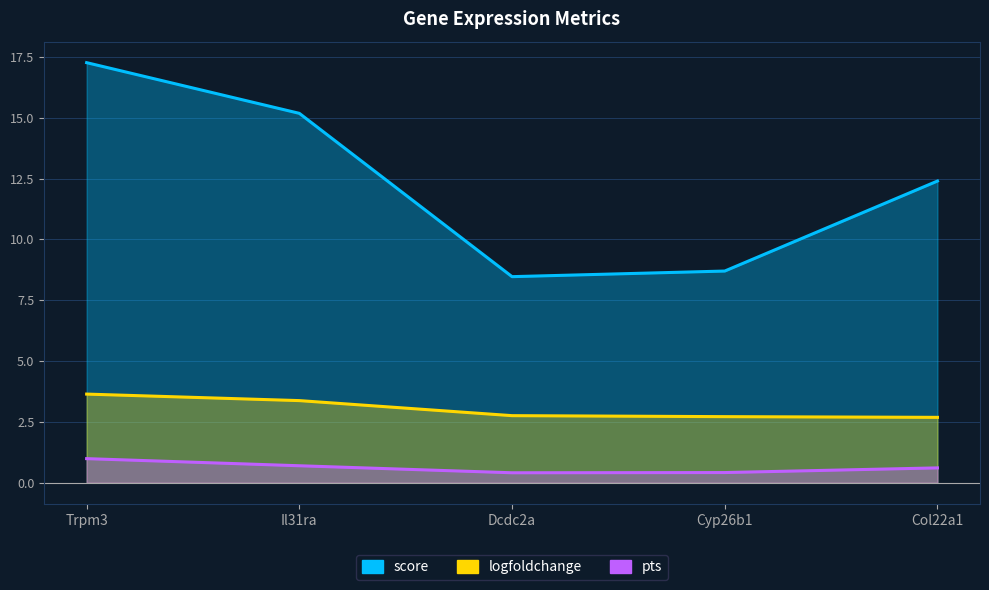

Does the chart have visible grid lines?

Yes